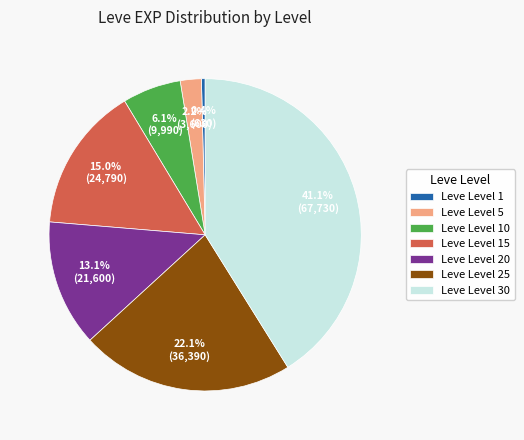

How many segments does this pie chart have?

7